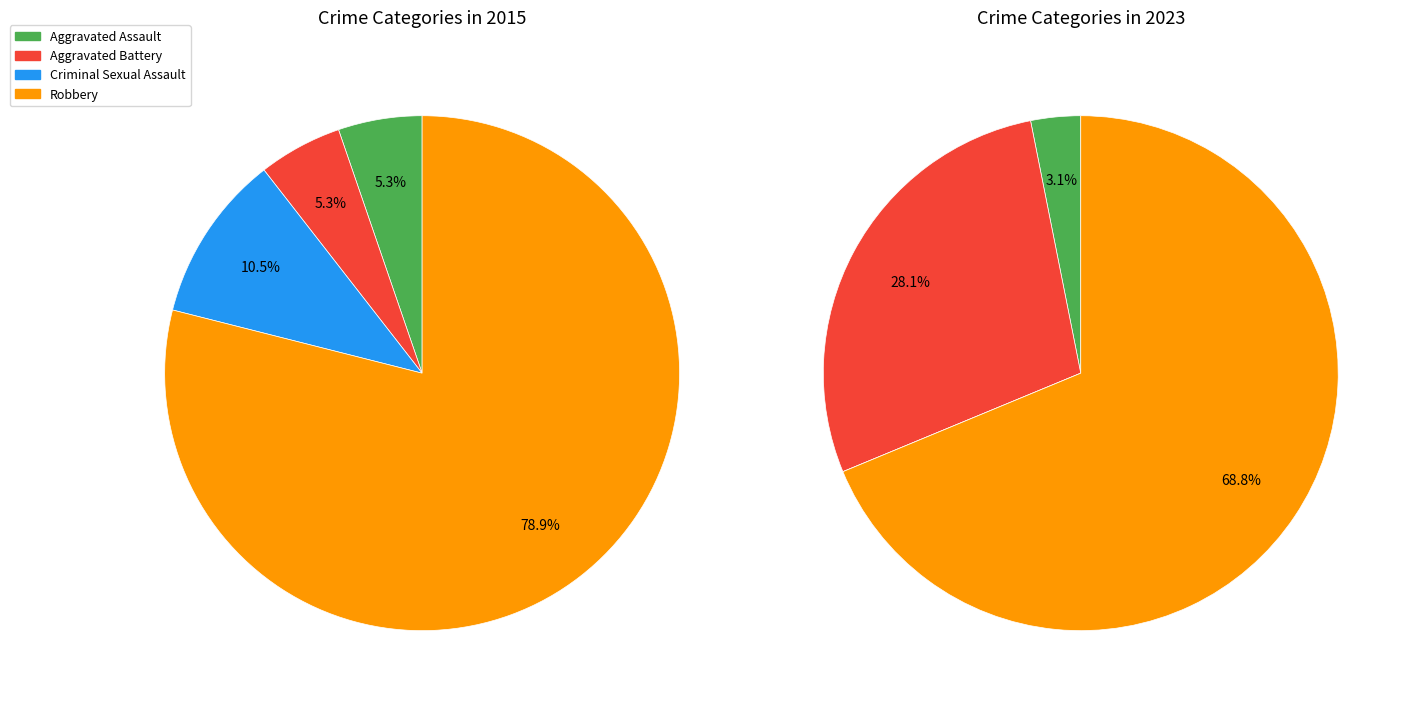

To the nearest percent, what percentage of the pie is 3?

69%